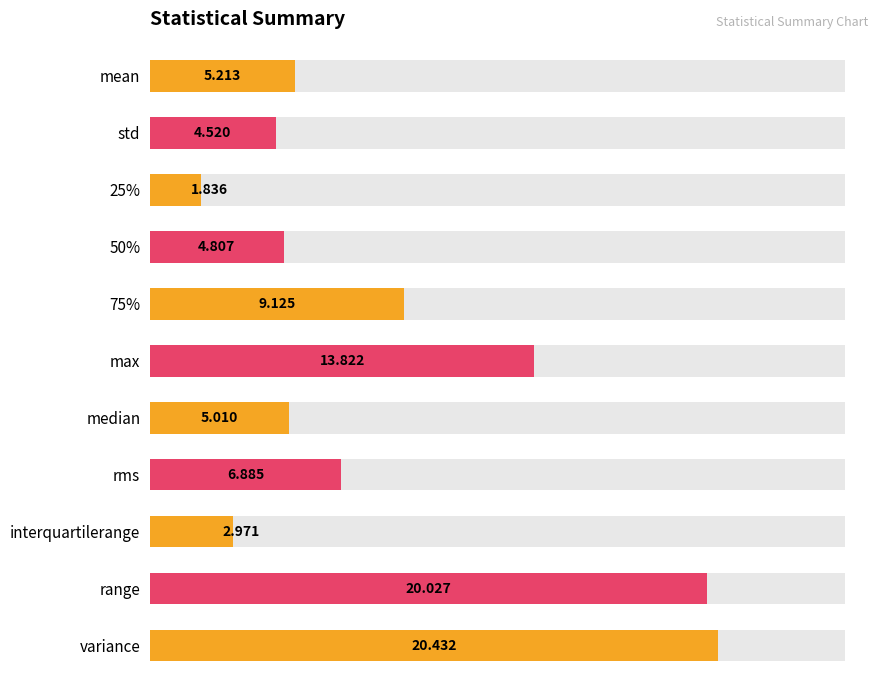

Which has a higher value, max or variance?

variance